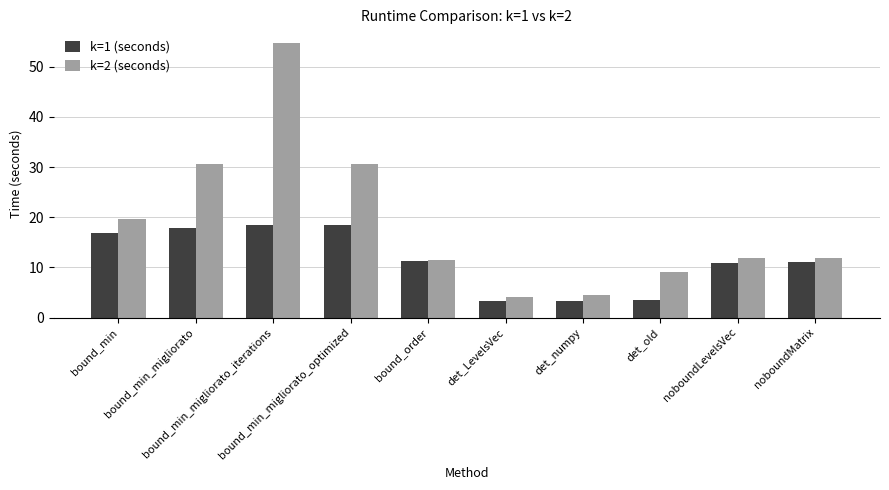

Which series has the widest spread of values?

k=2 (seconds)